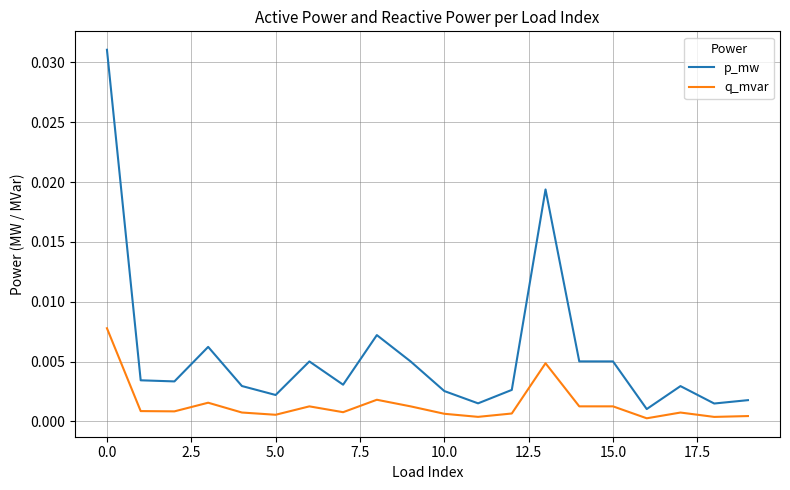

True or false: p_mw and q_mvar cross at least once.

False